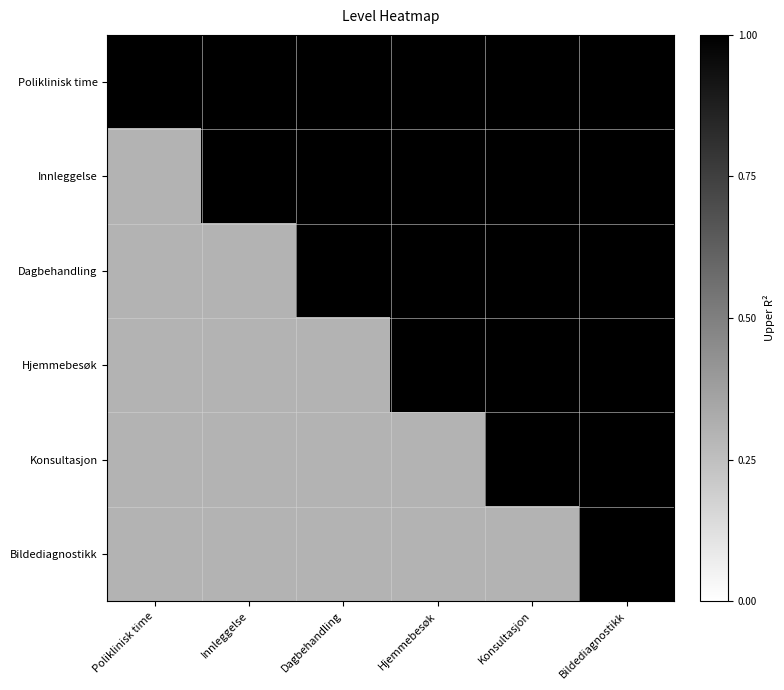

Reading left to right, extract all data points from this chart.

Poliklinisk time: Poliklinisk time=1.0	Innleggelse=1.0	Dagbehandling=1.0	Hjemmebesøk=1.0	Konsultasjon=1.0	Bildediagnostikk=1.0
Innleggelse: Poliklinisk time=0.3	Innleggelse=1.0	Dagbehandling=1.0	Hjemmebesøk=1.0	Konsultasjon=1.0	Bildediagnostikk=1.0
Dagbehandling: Poliklinisk time=0.3	Innleggelse=0.3	Dagbehandling=1.0	Hjemmebesøk=1.0	Konsultasjon=1.0	Bildediagnostikk=1.0
Hjemmebesøk: Poliklinisk time=0.3	Innleggelse=0.3	Dagbehandling=0.3	Hjemmebesøk=1.0	Konsultasjon=1.0	Bildediagnostikk=1.0
Konsultasjon: Poliklinisk time=0.3	Innleggelse=0.3	Dagbehandling=0.3	Hjemmebesøk=0.3	Konsultasjon=1.0	Bildediagnostikk=1.0
Bildediagnostikk: Poliklinisk time=0.3	Innleggelse=0.3	Dagbehandling=0.3	Hjemmebesøk=0.3	Konsultasjon=0.3	Bildediagnostikk=1.0